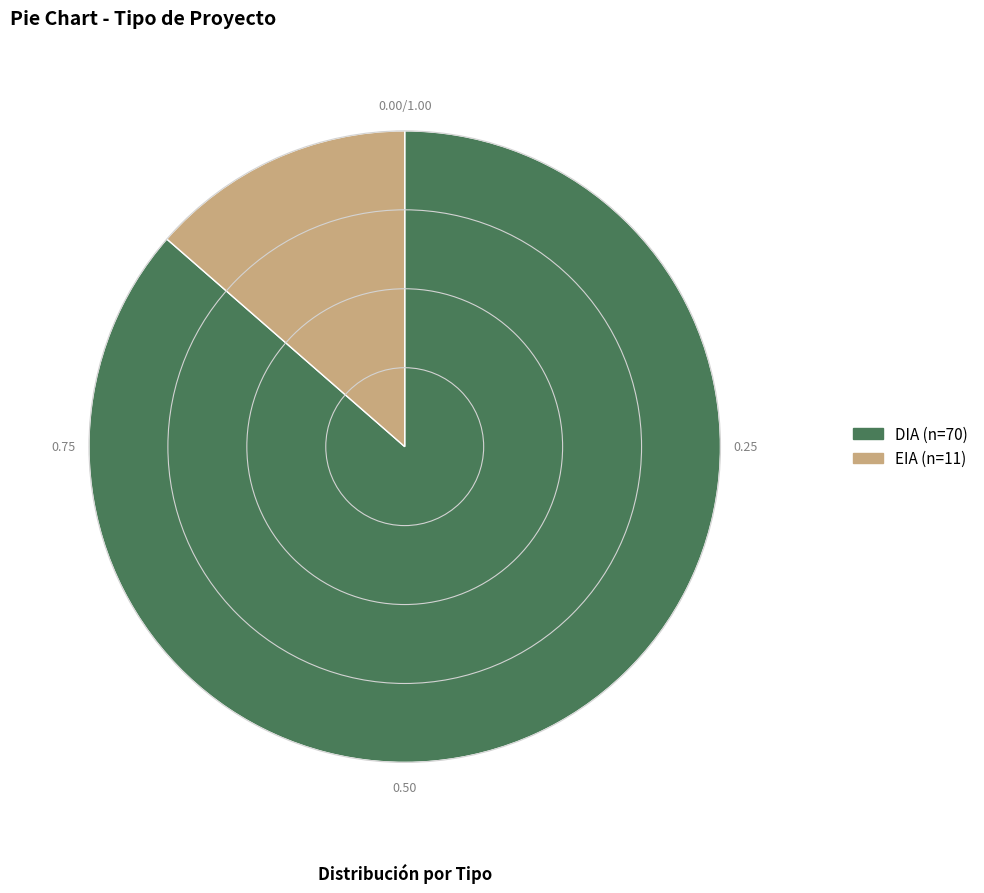

Which has a higher value, DIA or EIA?

DIA